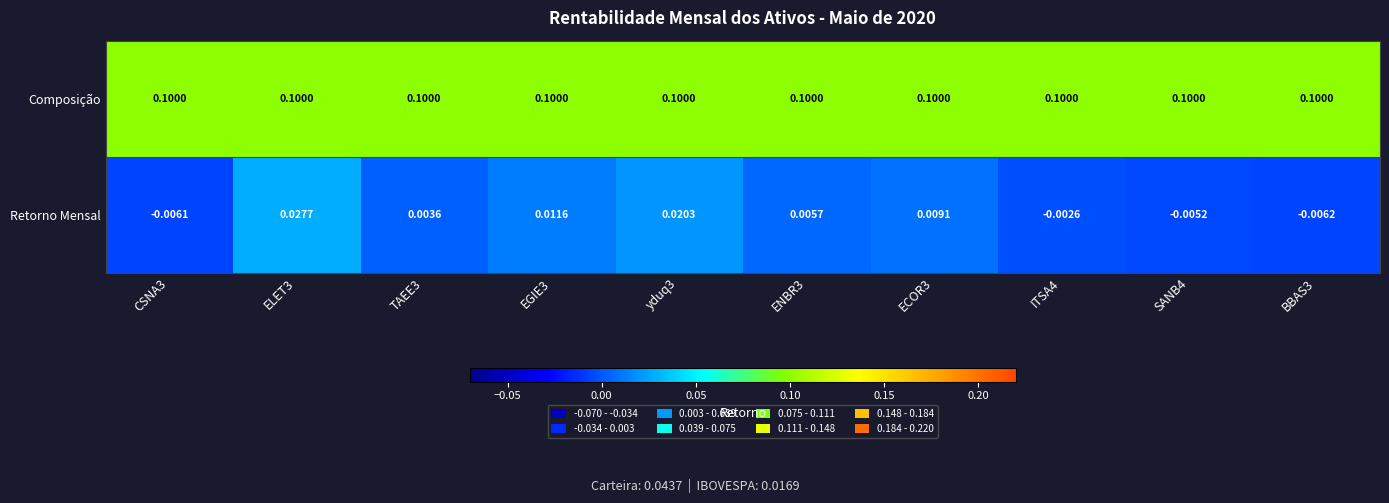

Rank the series by their average value, from highest to lowest.

Composição, Retorno Mensal